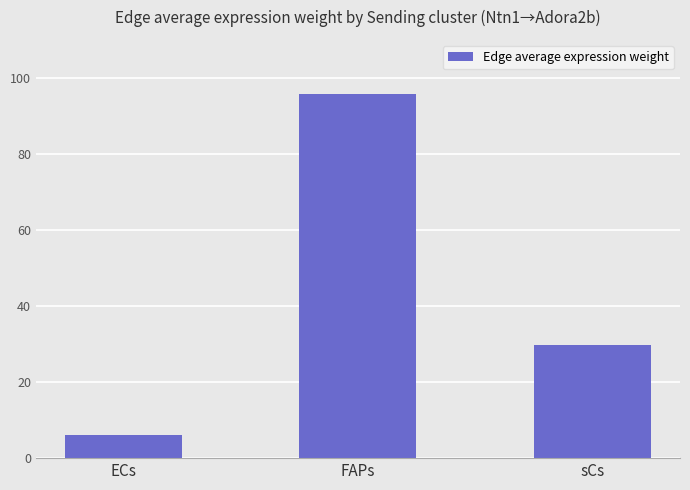

Does the chart contain stacked bars?

No